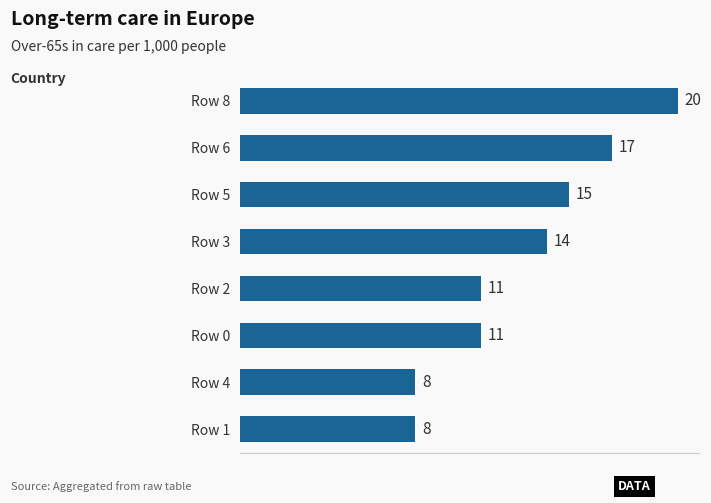

What is the change in value from Row 6 to Row 1?

-9